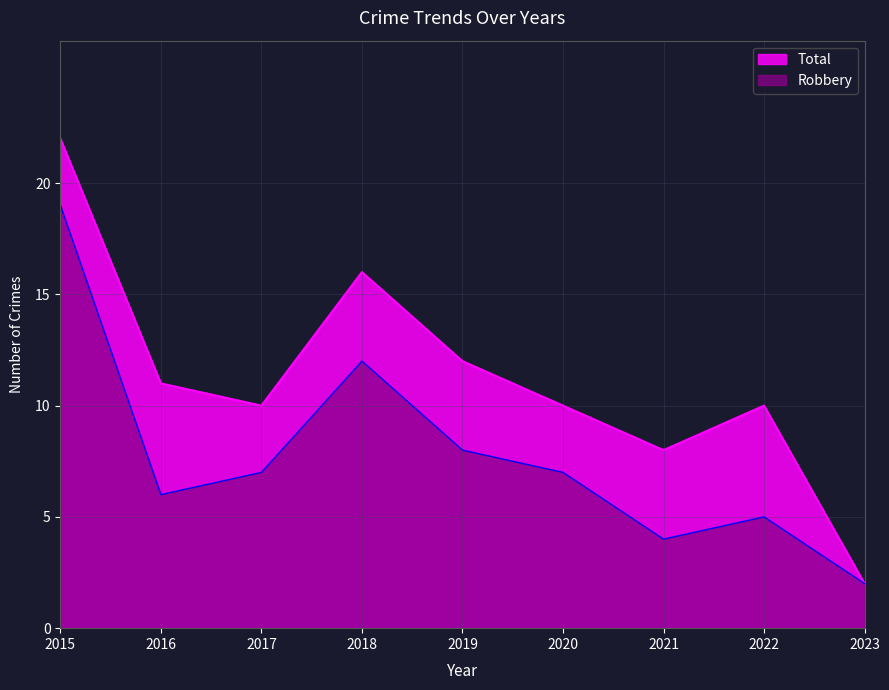

Which series has the widest spread of values?

Total